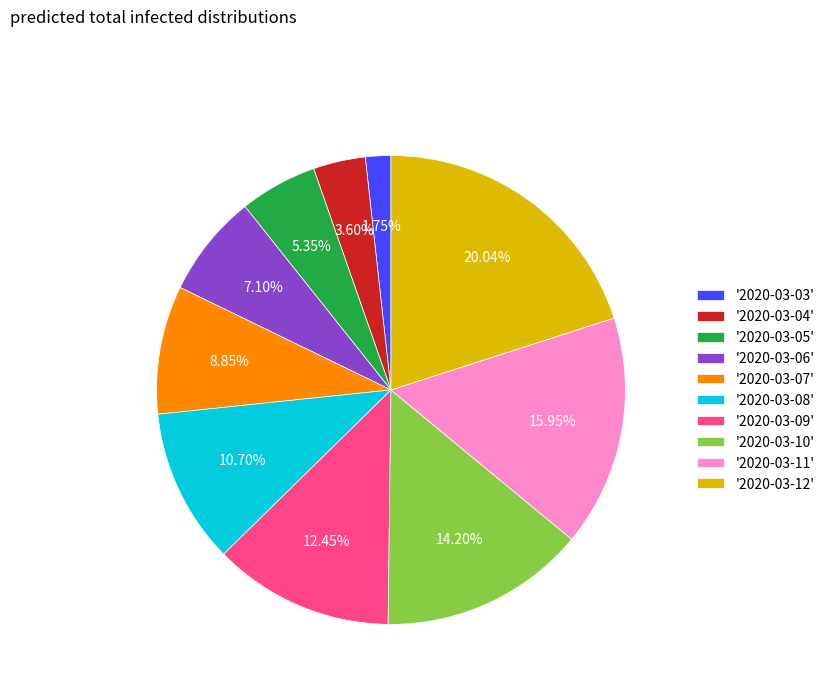

Does '2020-03-08' account for over 50% of the chart?

No